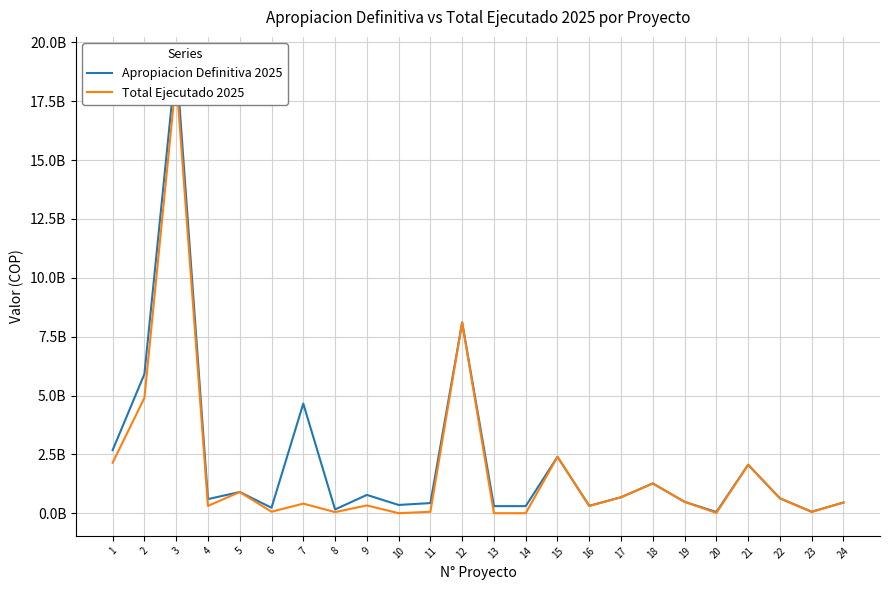

Does the chart have visible grid lines?

Yes